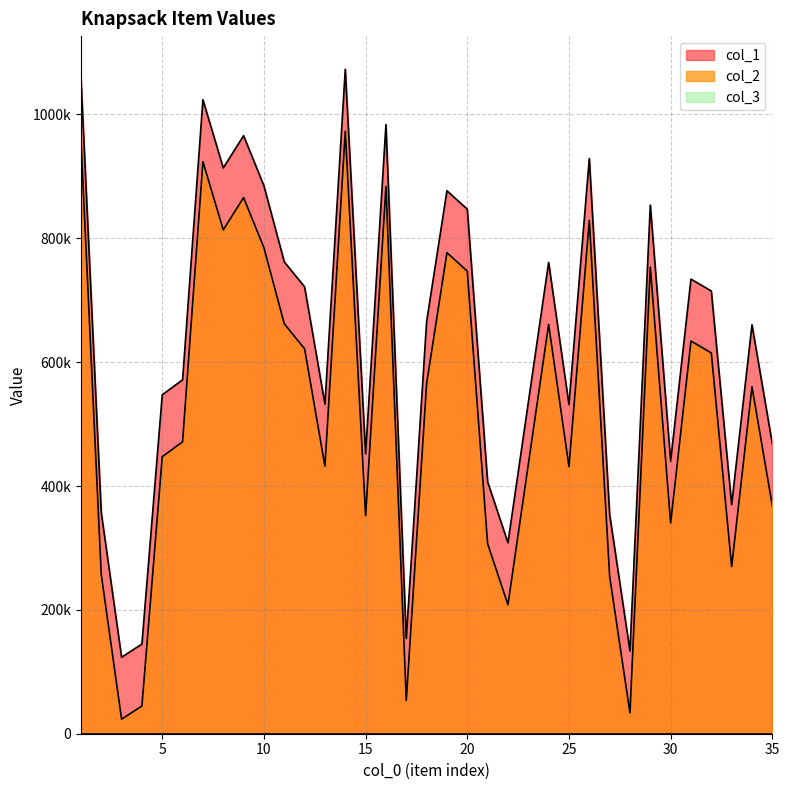

Between 7 and 11, which is larger?

7